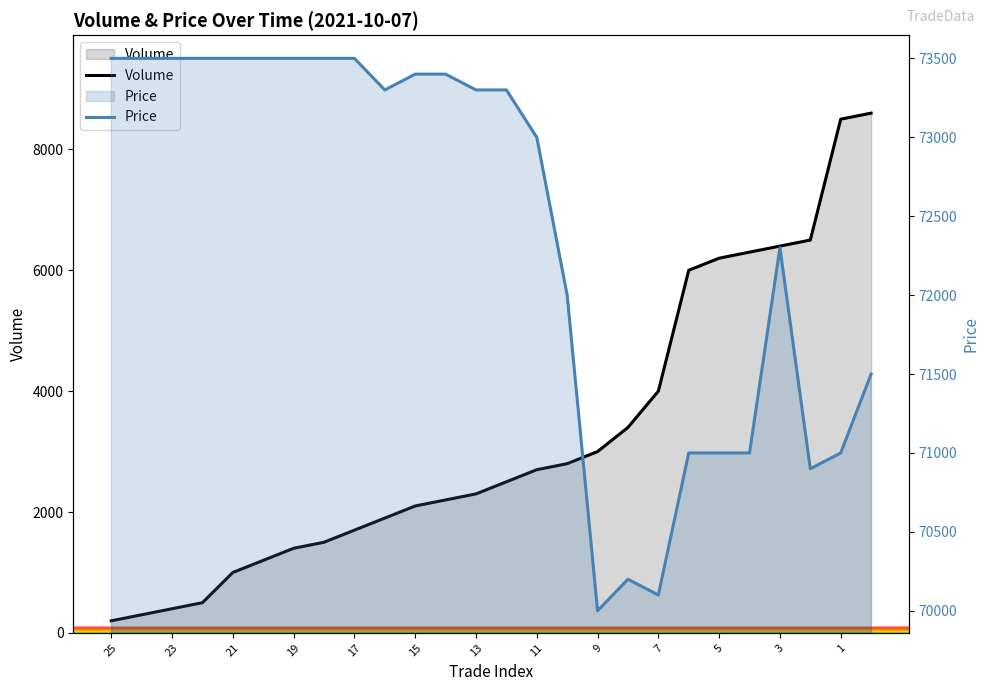

Rank the series by their maximum value, from highest to lowest.

Price, Volume